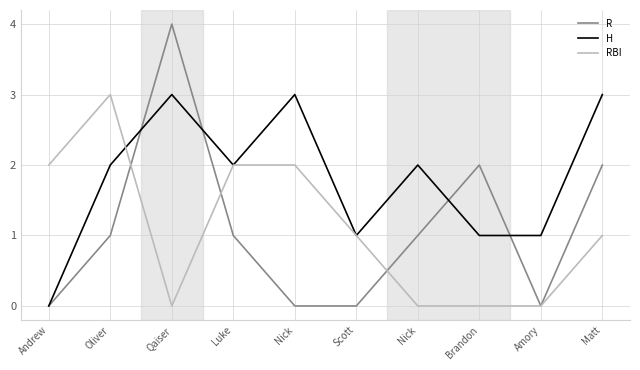

What is the value of the R point at the 3rd from the left?

4